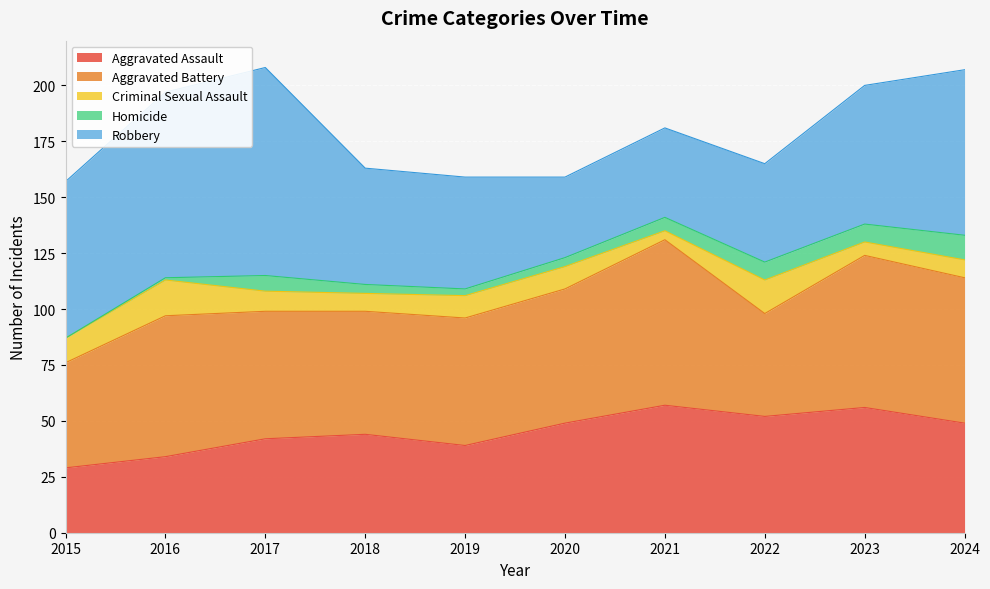

How many interior local valleys does the Homicide series have?

1